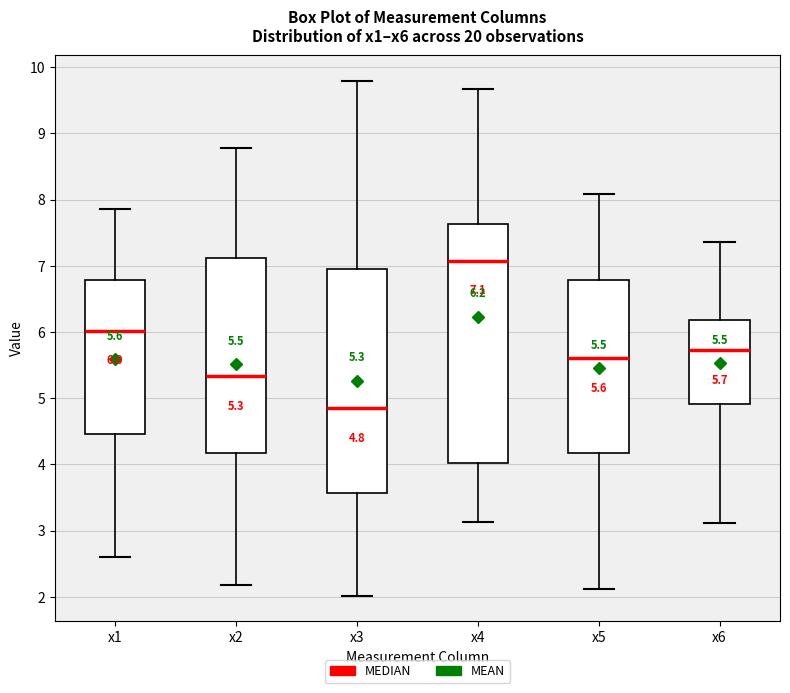

Which box's median line is the highest?

x4